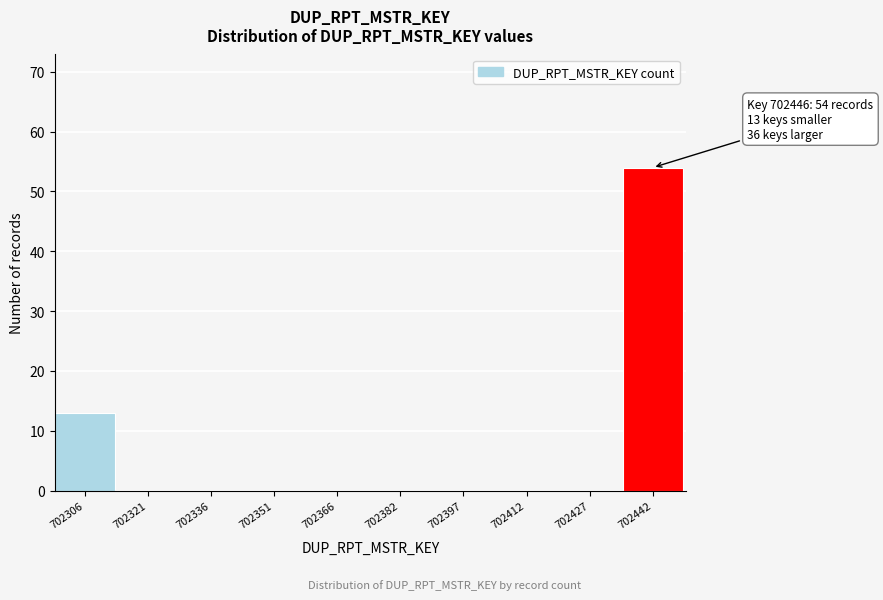

Reading left to right, extract all data points from this chart.

702306=13	702321=0	702336=0	702351=0	702366=0	702382=0	702397=0	702412=0	702427=0	702442=54